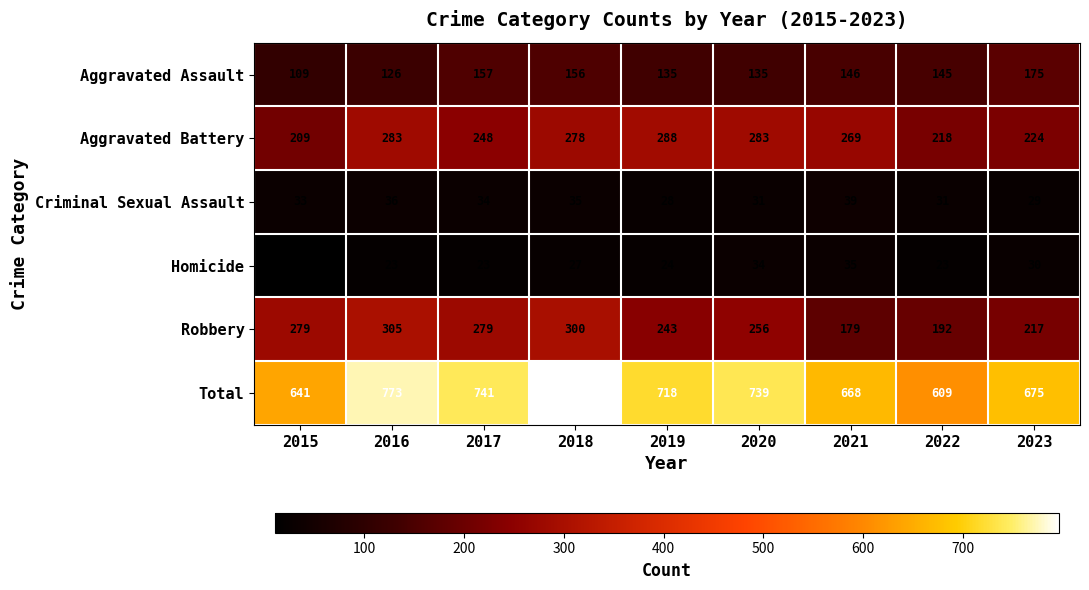

Count the number of data series in this chart.

6